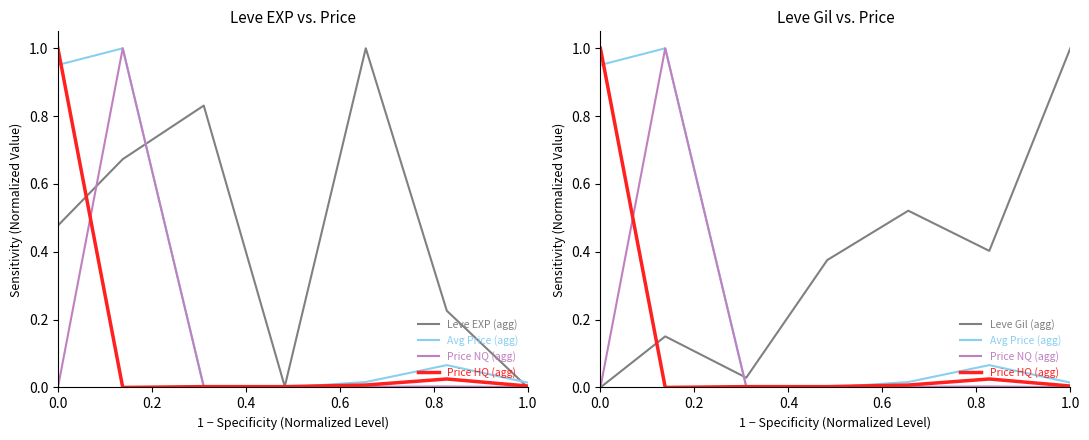

True or false: Leve EXP (agg) and Leve Gil (agg) cross at least once.

True